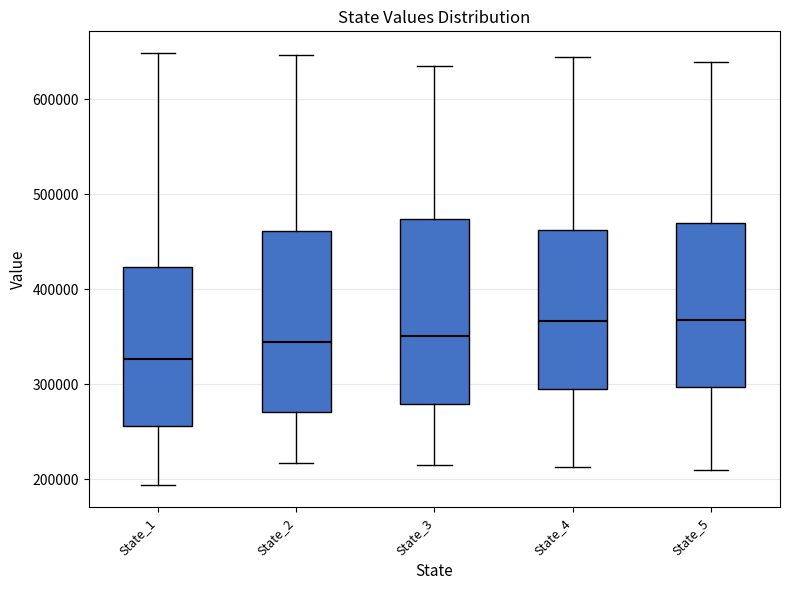

Reading left to right, transcribe this box plot: for each box, give where its median line is, the range the box spans, and where its two whiskers end, as read against the y-axis. The values are not printed on the chart, so give them approximately, as read against the axis.

State_1: median 330000, box 260000 to 420000, whiskers 190000 to 650000
State_2: median 340000, box 270000 to 460000, whiskers 220000 to 650000
State_3: median 350000, box 280000 to 470000, whiskers 210000 to 640000
State_4: median 370000, box 290000 to 460000, whiskers 210000 to 640000
State_5: median 370000, box 300000 to 470000, whiskers 210000 to 640000